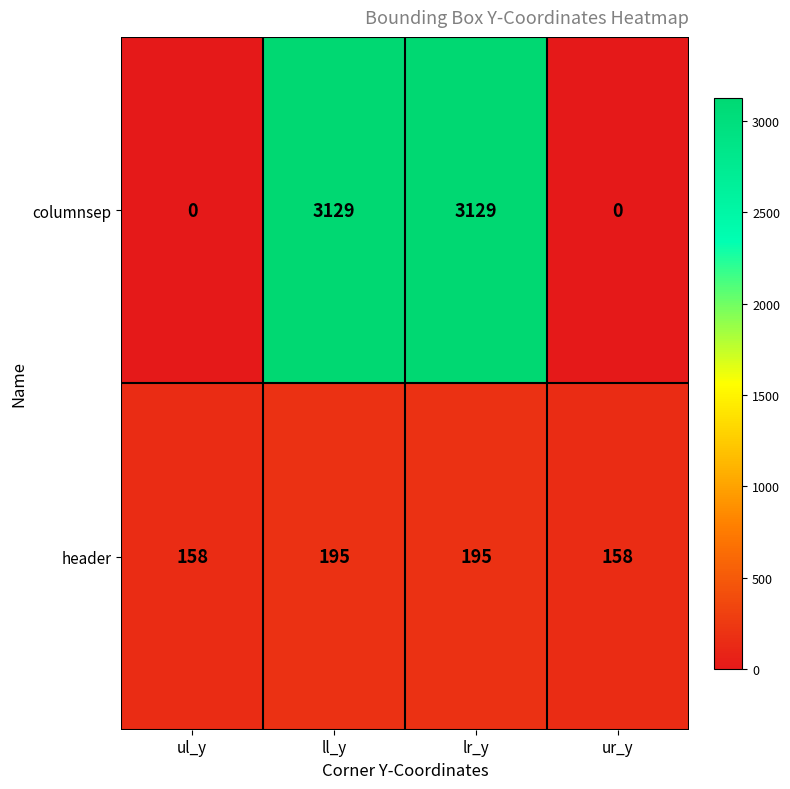

What is the total value across all series at ul_y?

158